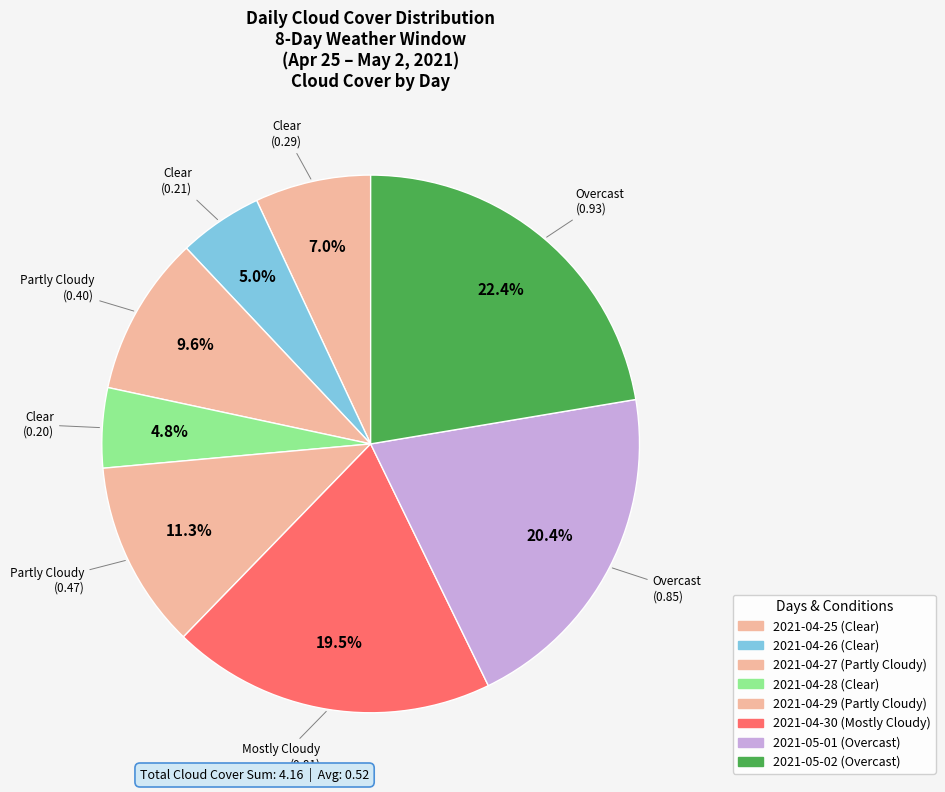

Which slice is the largest?

2021-05-02